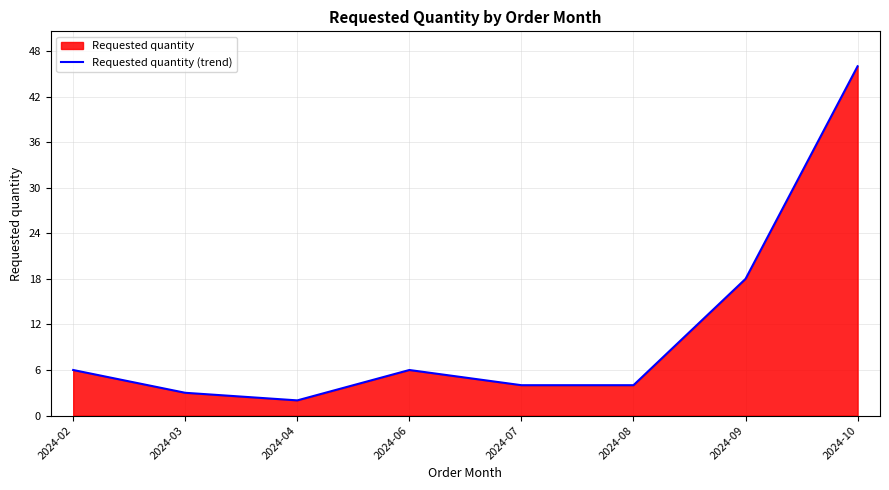

At which category does the chart reach its minimum across all series?

2024-04